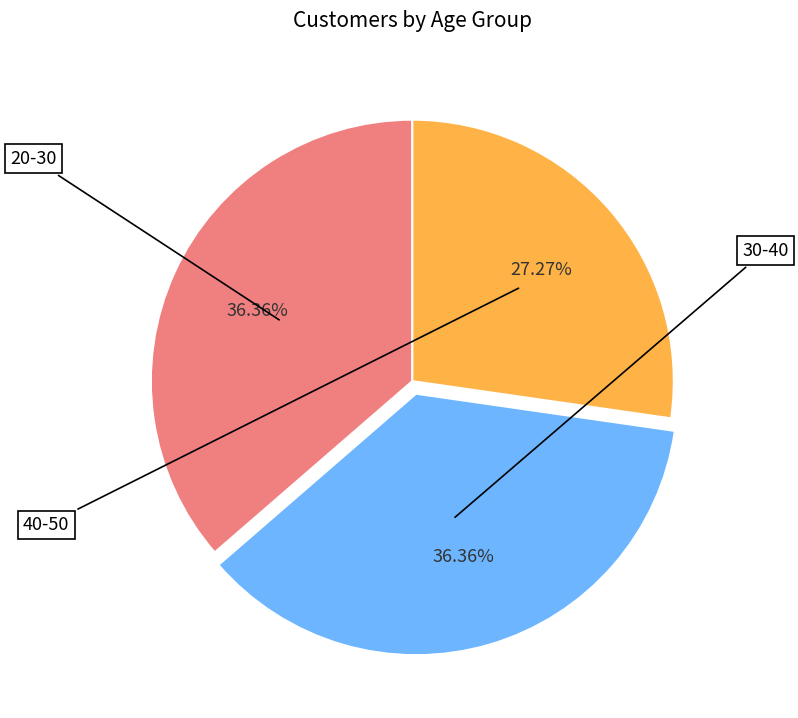

How many slices are in this pie chart?

3